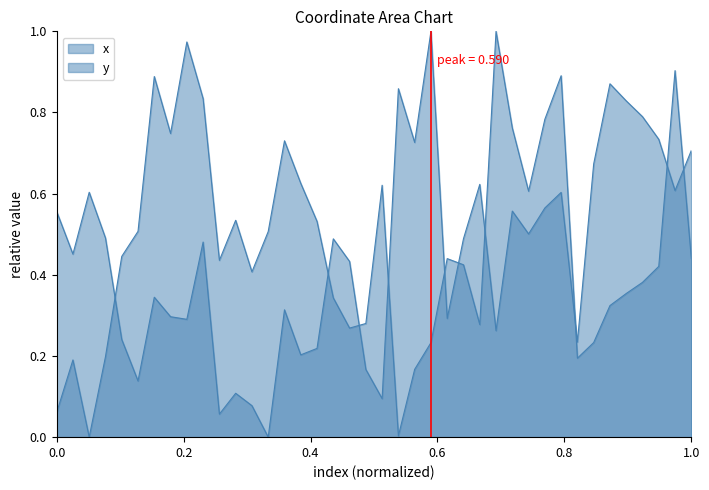

How many lines are shown in the chart?

2